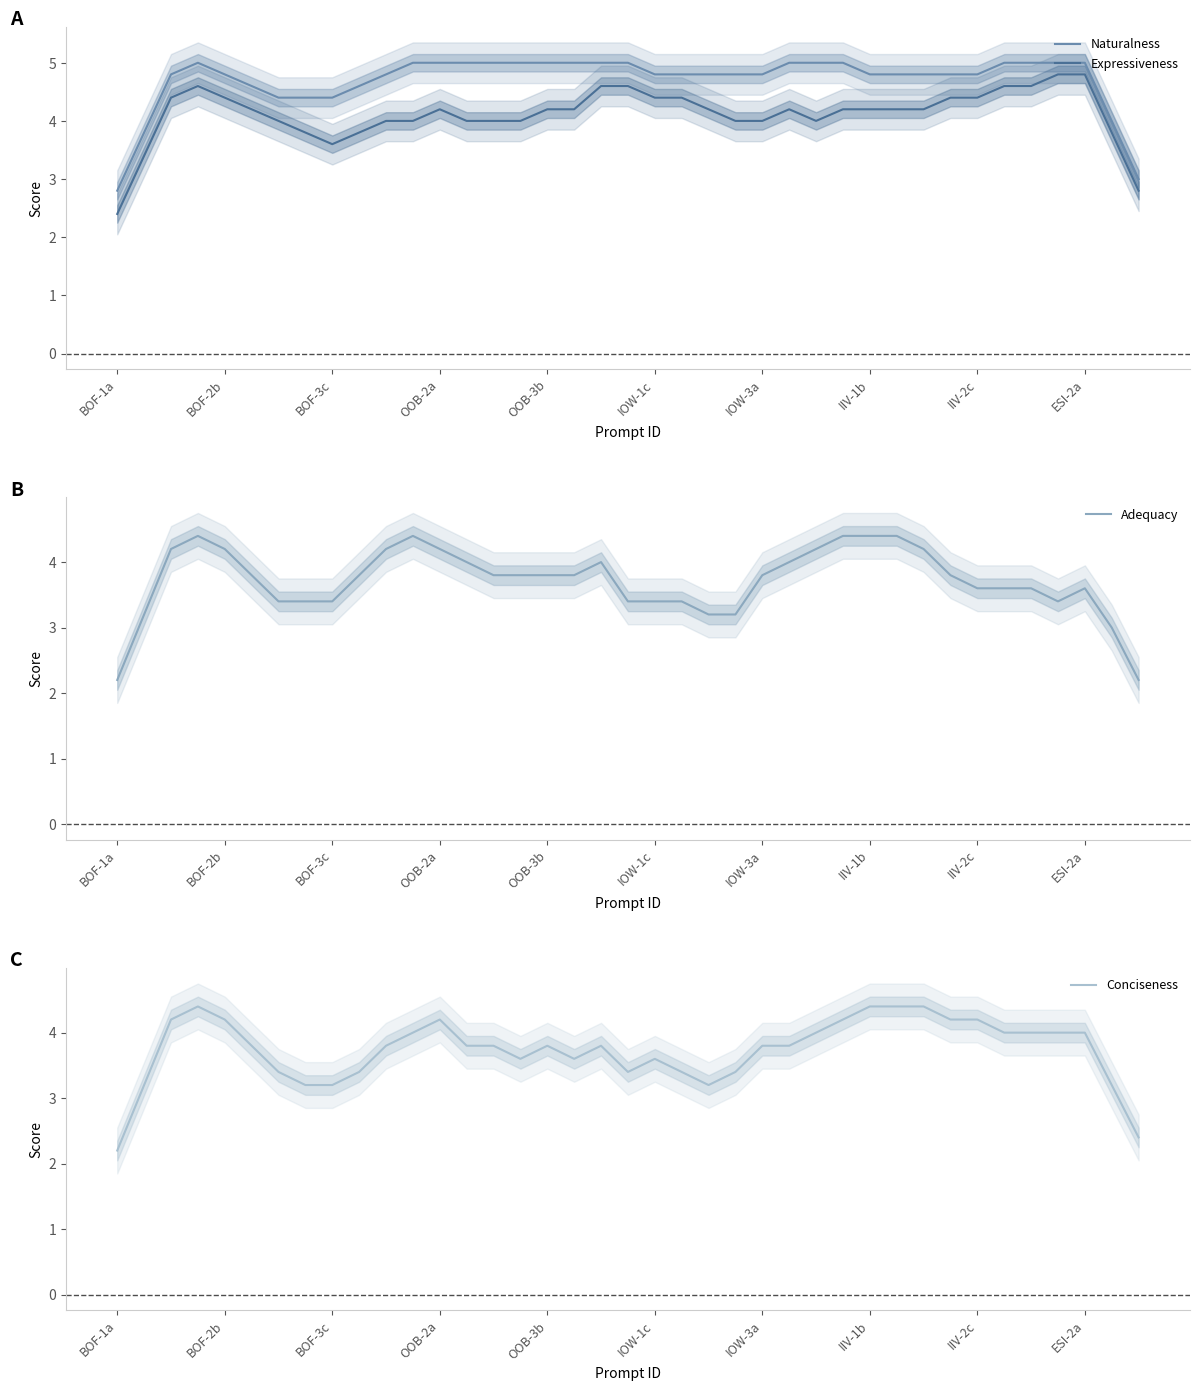

Is the value of Naturalness at 27 greater than the value of Expressiveness at 19?

Yes